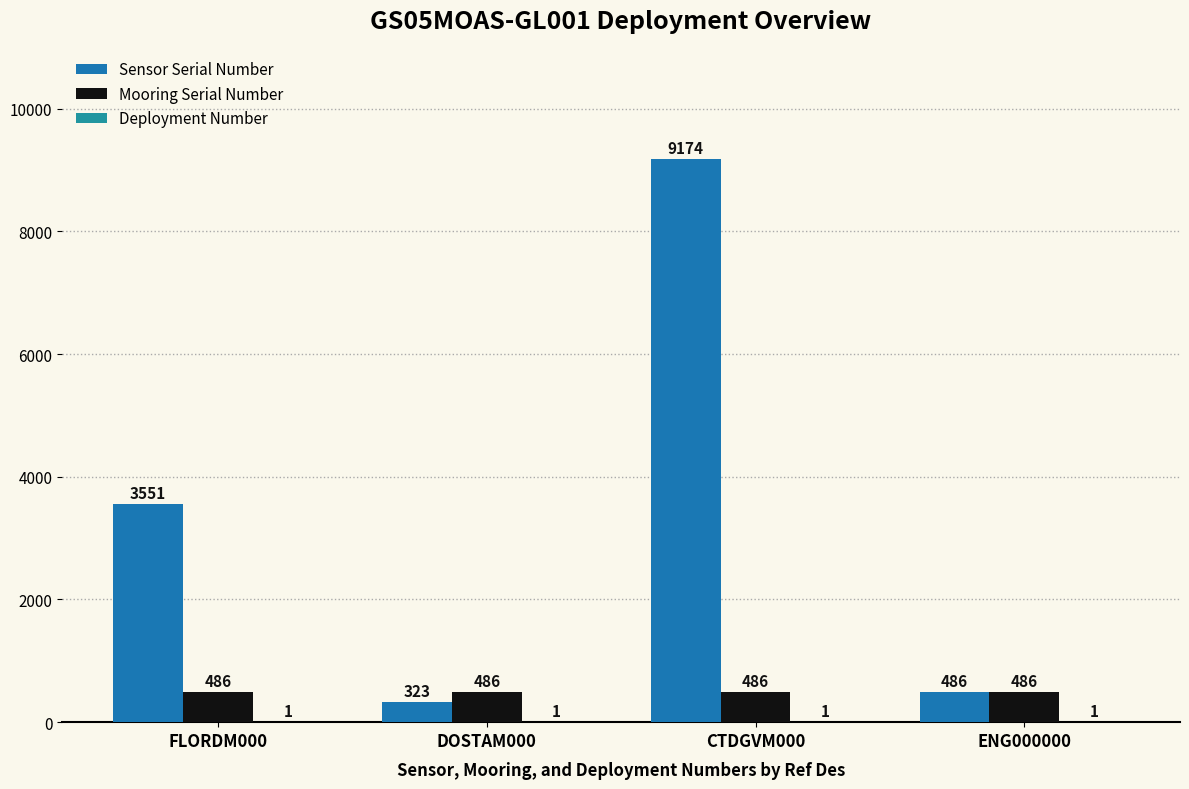

What is the sum of the Deployment Number values at ENG000000 and FLORDM000?

2